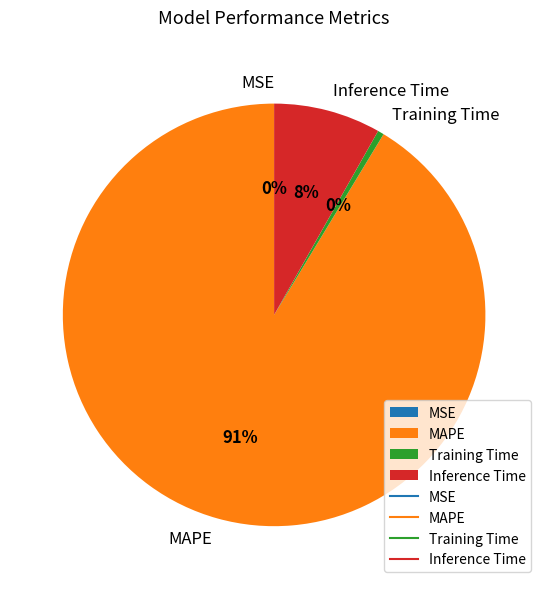

To the nearest percent, what is the average slice percentage?

25%